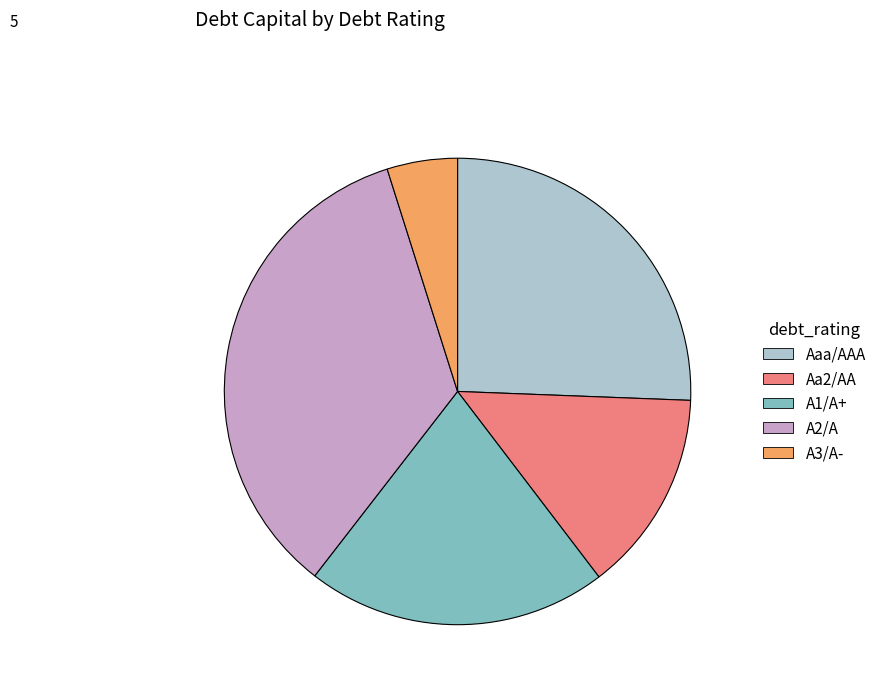

Is it true that A1/A+ is 14% of the pie?

False